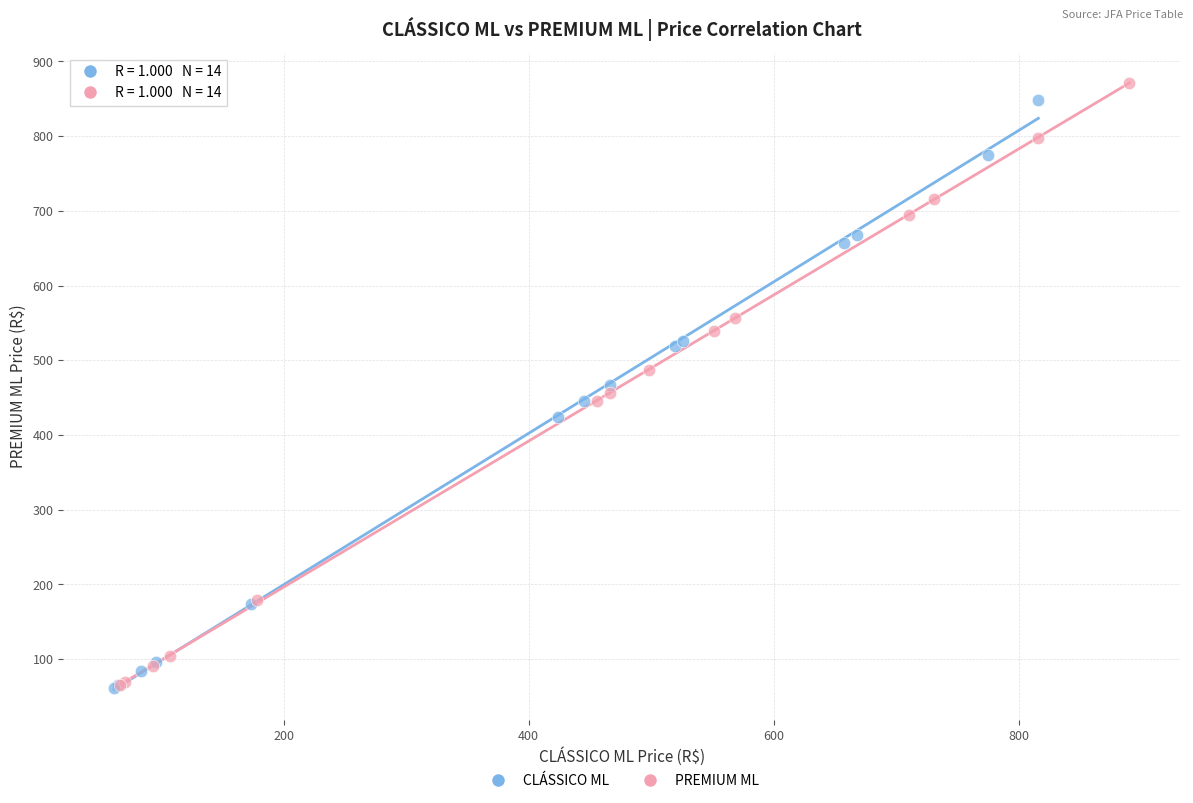

Which series has the largest Y range (max minus min)?

PREMIUM ML